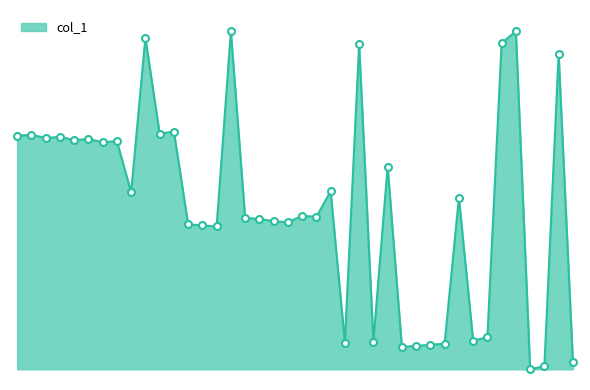

Does the chart have visible grid lines?

No